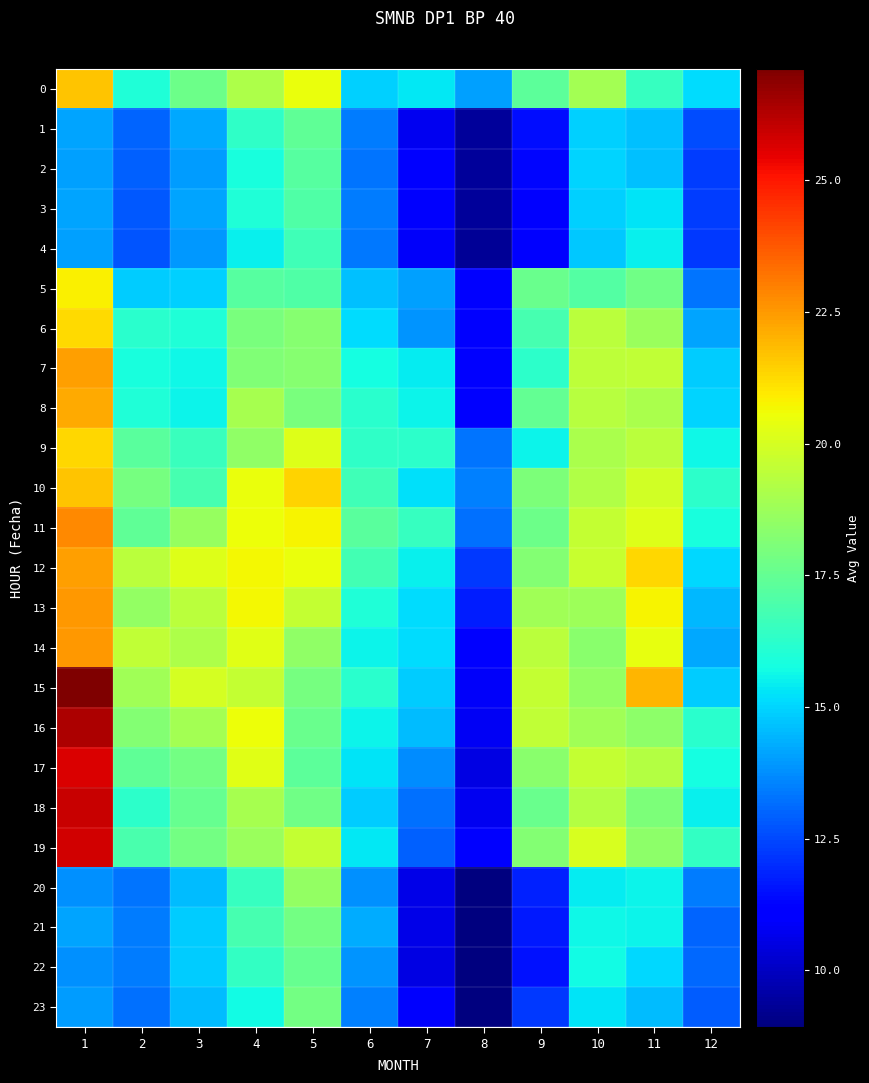

Rank the series by their maximum value, from lowest to highest.

4, 3, 2, 1, 22, 21, 23, 20, 5, 6, 9, 10, 0, 8, 7, 12, 13, 14, 11, 17, 19, 18, 16, 15